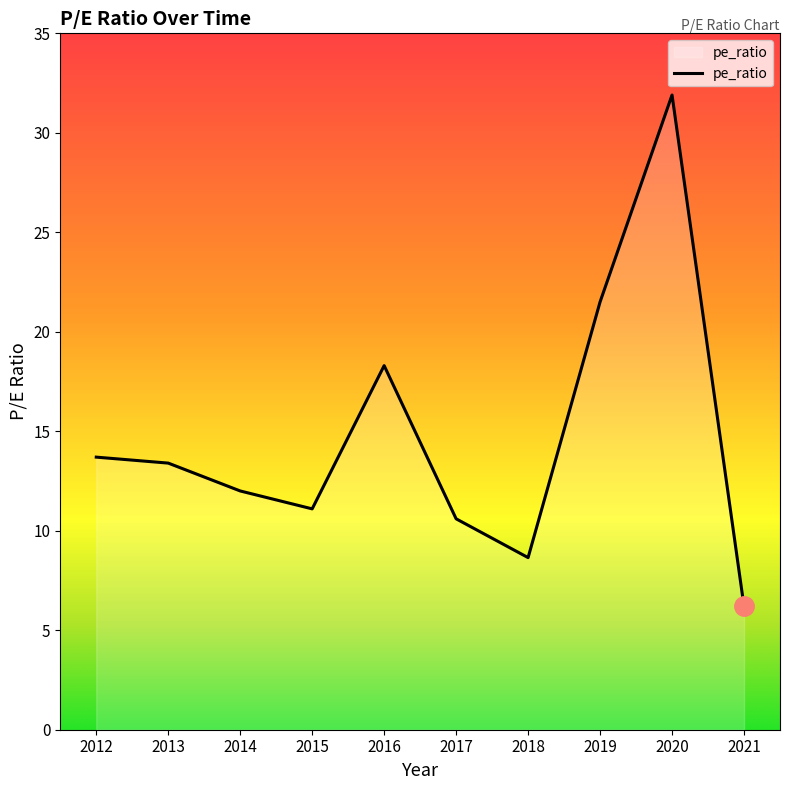

List the labels in order of value, largest first.

2020, 2019, 2016, 2012, 2013, 2014, 2015, 2017, 2018, 2021